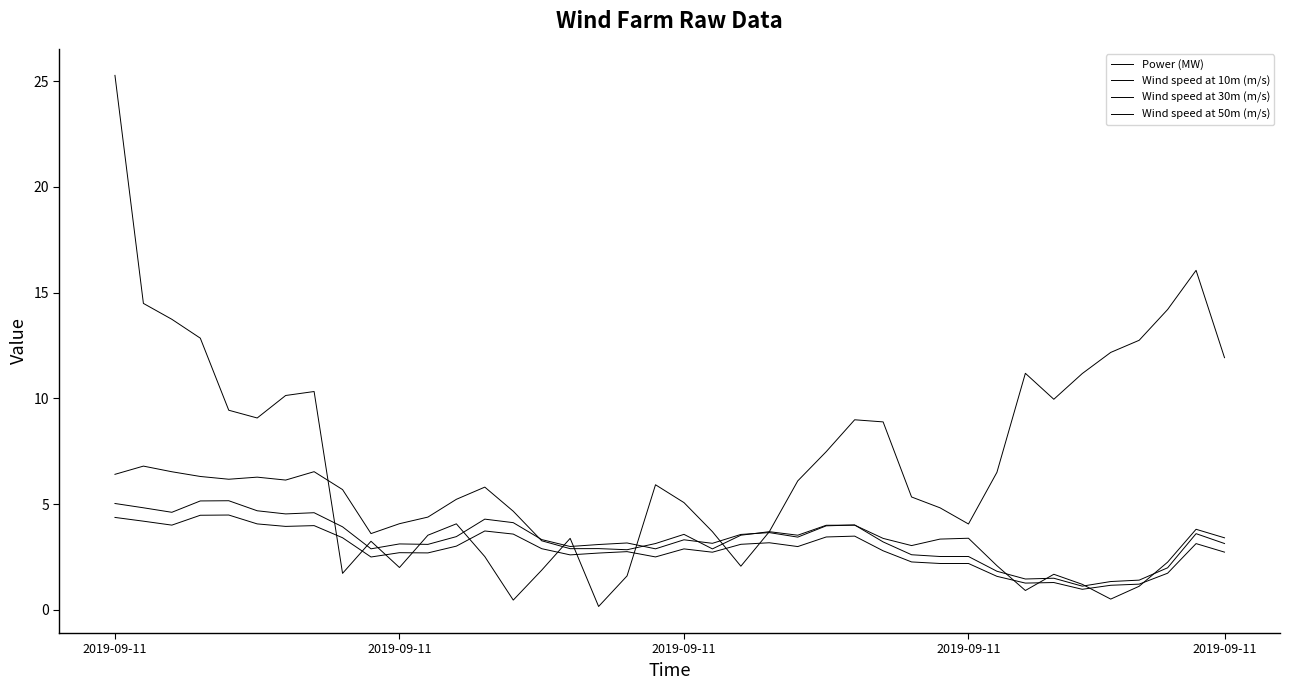

Reading left to right, transcribe all the data shown in this chart.

Power (MW): 25.3	14.5	13.7	12.8	9.4	9.1	10.1	10.3	1.7	3.2	2.0	3.5	4.1	2.5	0.5	1.9	3.4	0.2	1.6	5.9	5.1	3.7	2.1	3.7	6.1	7.5	9.0	8.9	5.3	4.8	4.1	6.5	11.2	10.0	11.2	12.2	12.7	14.2	16.1	11.9
Wind speed at 10m (m/s): 4.4	4.2	4.0	4.5	4.5	4.1	3.9	4.0	3.4	2.5	2.7	2.7	3.0	3.7	3.6	2.9	2.6	2.7	2.8	2.5	2.9	2.7	3.1	3.2	3.0	3.4	3.5	2.8	2.3	2.2	2.2	1.6	1.3	1.3	1.0	1.2	1.2	1.7	3.1	2.7
Wind speed at 30m (m/s): 5.0	4.8	4.6	5.2	5.2	4.7	4.5	4.6	3.9	2.9	3.1	3.1	3.5	4.3	4.1	3.3	3.0	3.1	3.2	2.9	3.3	3.1	3.6	3.7	3.4	4.0	4.0	3.2	2.6	2.5	2.5	1.8	1.5	1.5	1.1	1.3	1.4	2.0	3.6	3.1
Wind speed at 50m (m/s): 6.4	6.8	6.5	6.3	6.2	6.3	6.1	6.5	5.7	3.6	4.1	4.4	5.2	5.8	4.7	3.3	2.9	2.9	2.8	3.1	3.6	2.9	3.5	3.7	3.5	4.0	4.0	3.4	3.0	3.3	3.4	2.1	0.9	1.7	1.2	0.5	1.1	2.3	3.8	3.4